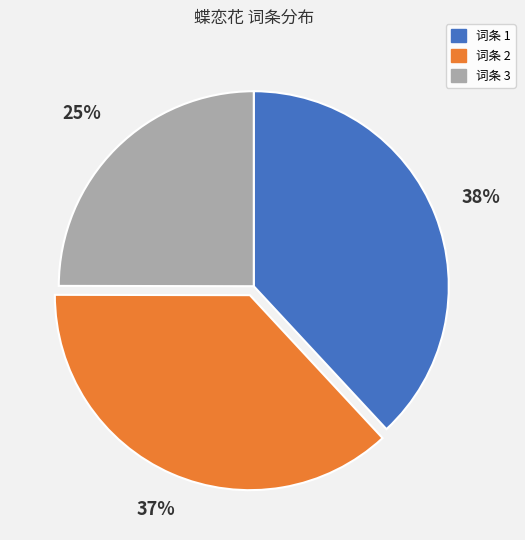

To the nearest percent, what is the difference between the largest and smallest slice percentages?

13%